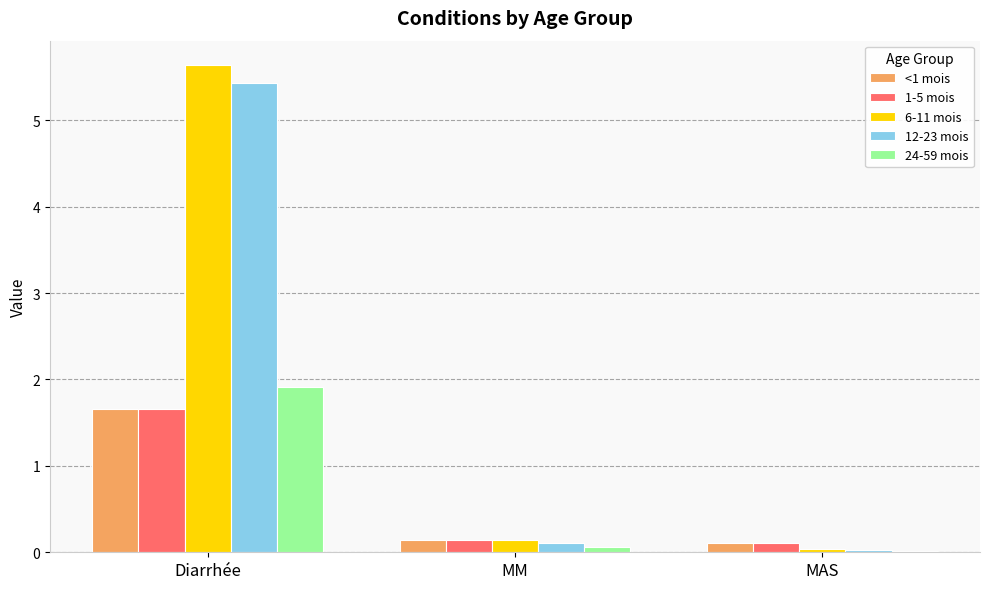

What is the difference between the maximum and minimum values in the 12-23 mois series?

5.4